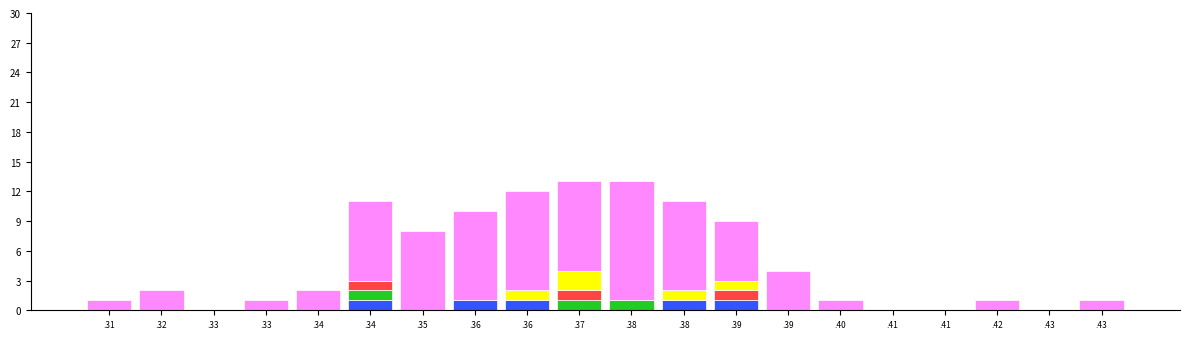

Does the chart contain stacked bars?

Yes